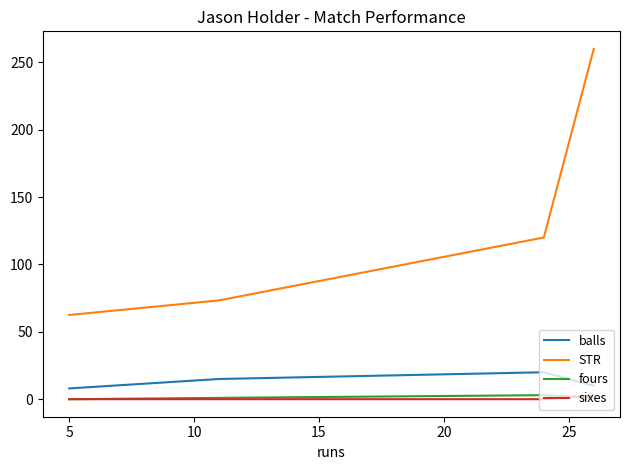

Which series has the widest spread of values?

STR